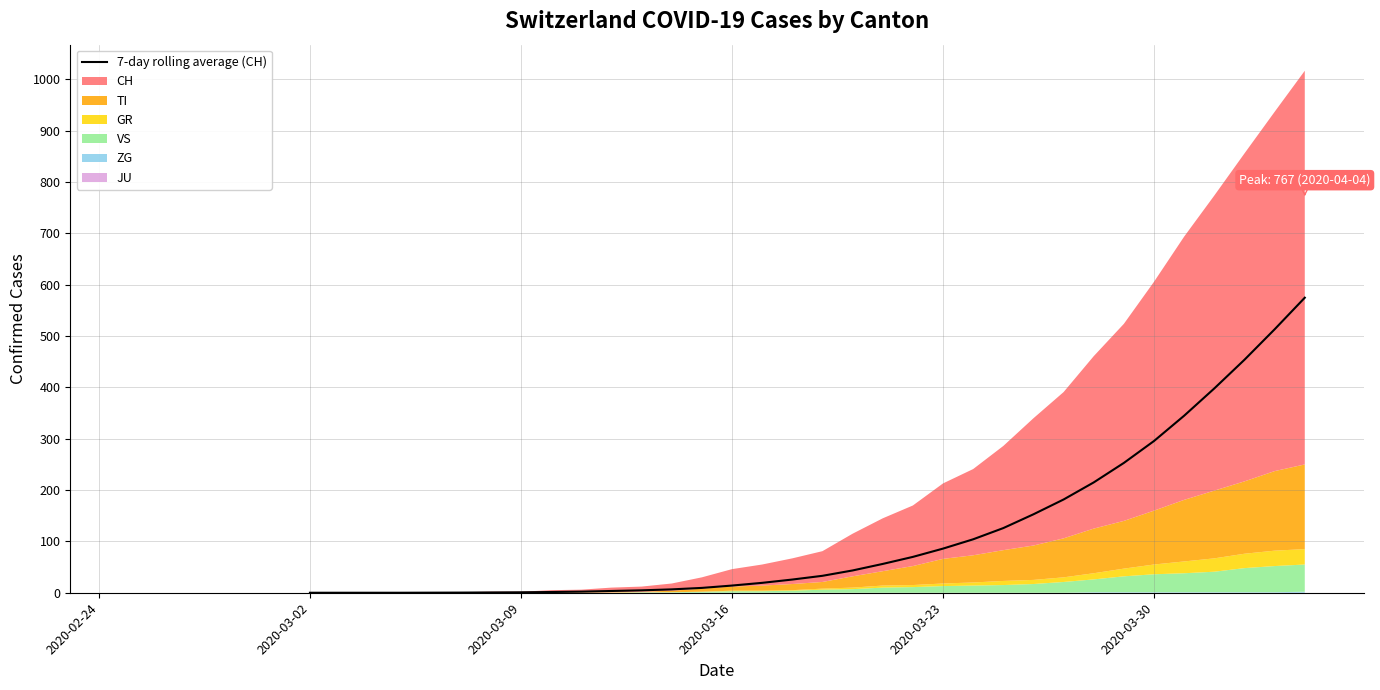

True or false: the data shows 0.2 at 2020-03-09.

False